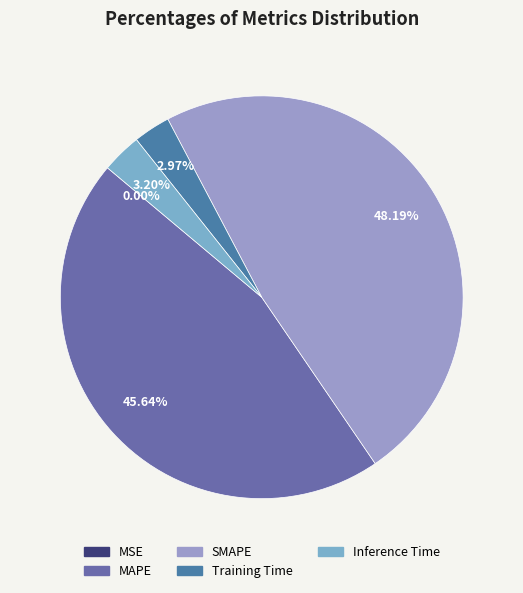

To the nearest percent, what is the difference between the Training Time and MSE slice percentages?

3%